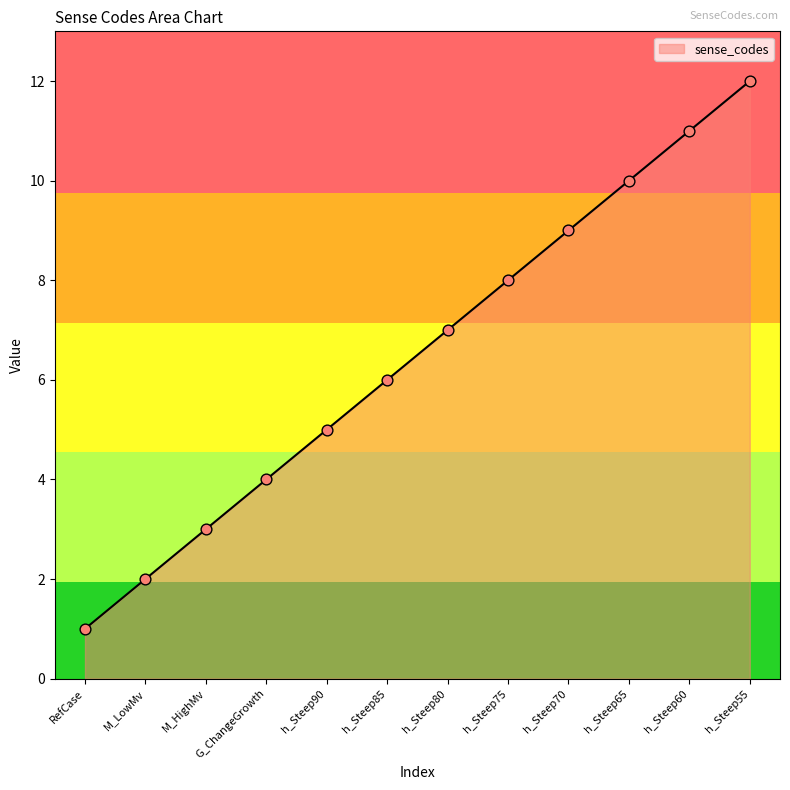

What is the change in value from RefCase to M_HighMv?

+2